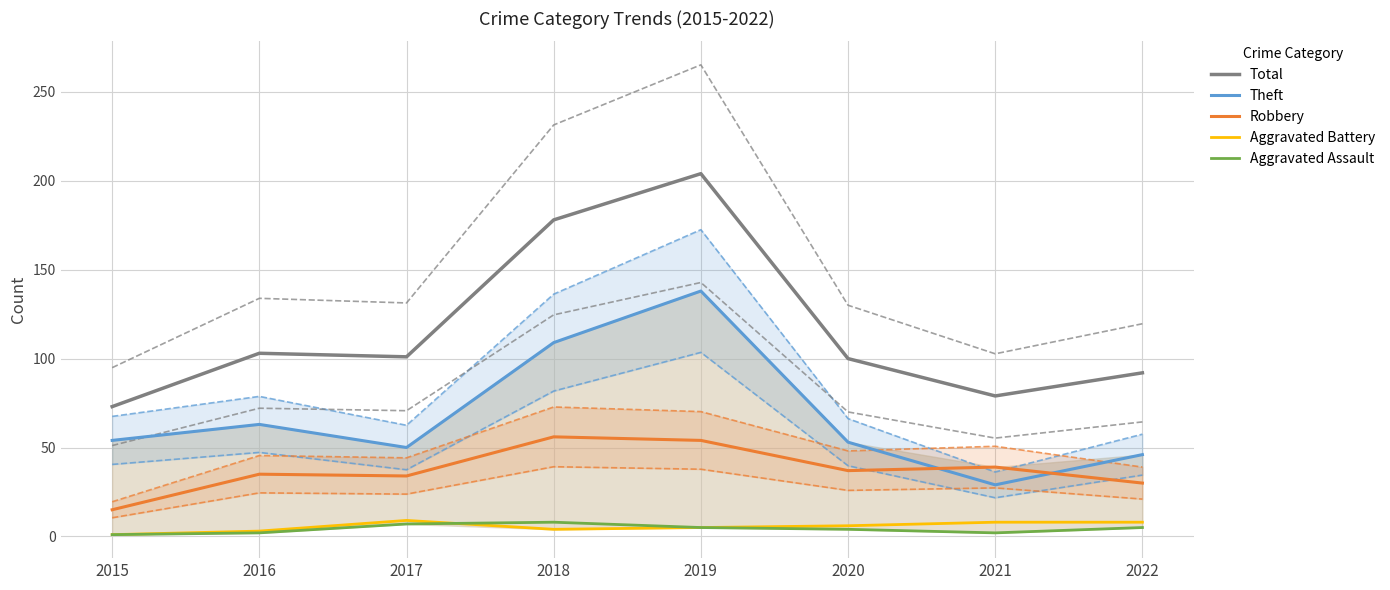

How many values in the Total series exceed 101?

3